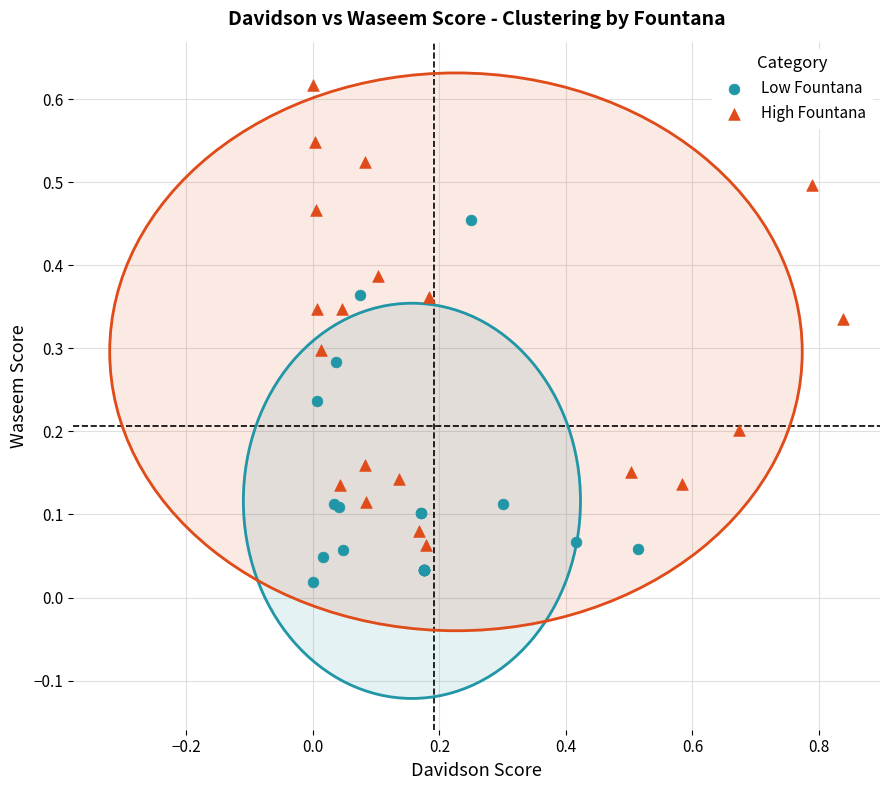

Which series has the widest spread of Y values?

High Fountana